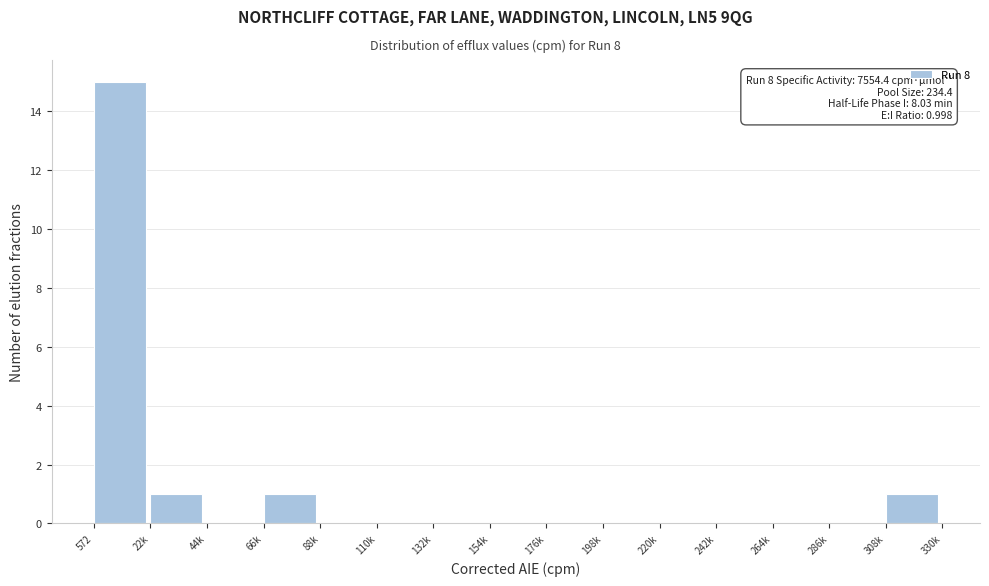

Reading left to right, extract all data points from this chart.

572=15	22k=1	44k=0	66k=1	88k=0	110k=0	132k=0	154k=0	176k=0	198k=0	220k=0	242k=0	264k=0	286k=0	308k=1